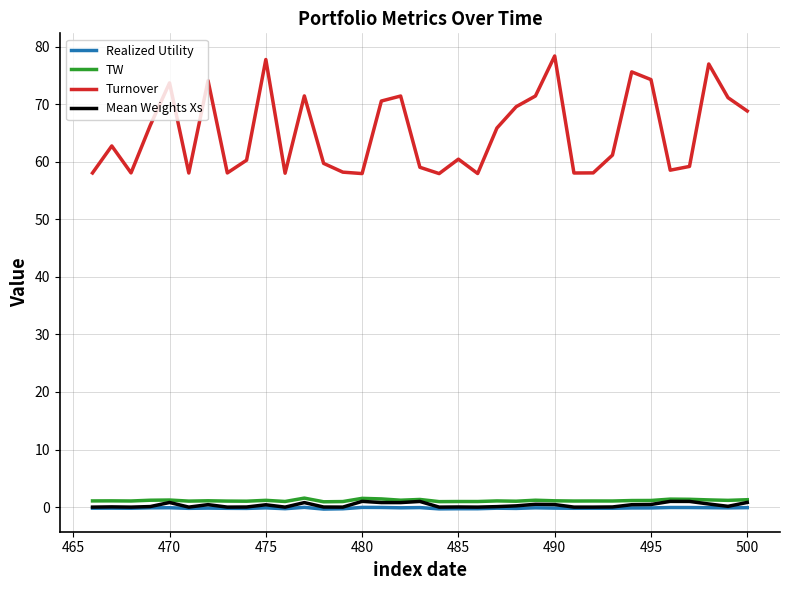

Which series has the largest total across all categories?

Turnover